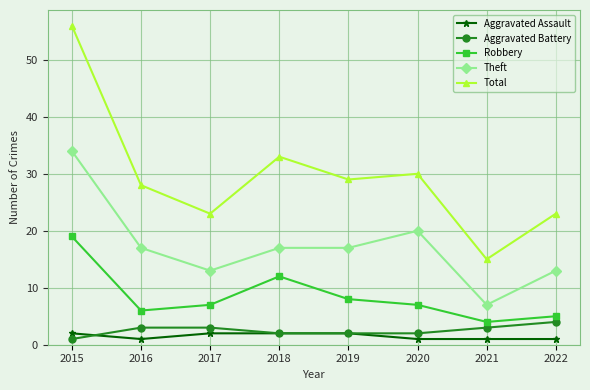

What is the value of the Aggravated Assault point at the 4th from the left?

2